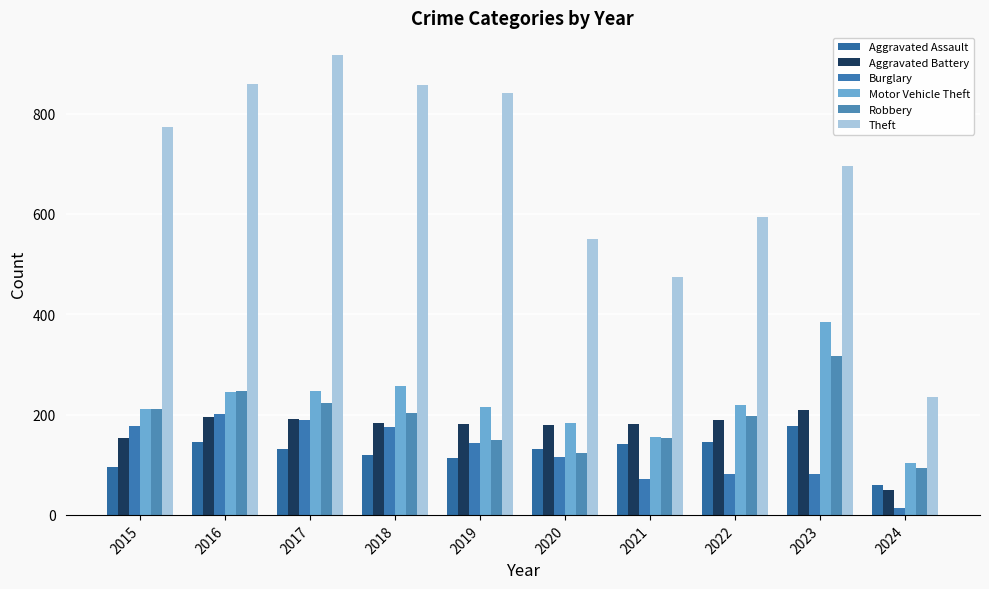

At which label is Aggravated Battery closest to 129?

2015